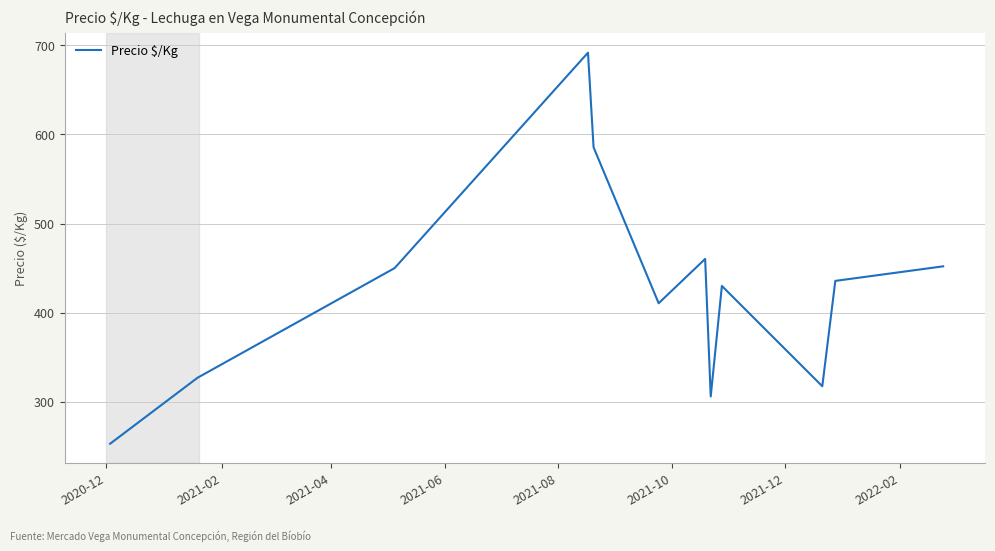

How many categories are shown in the chart?

12